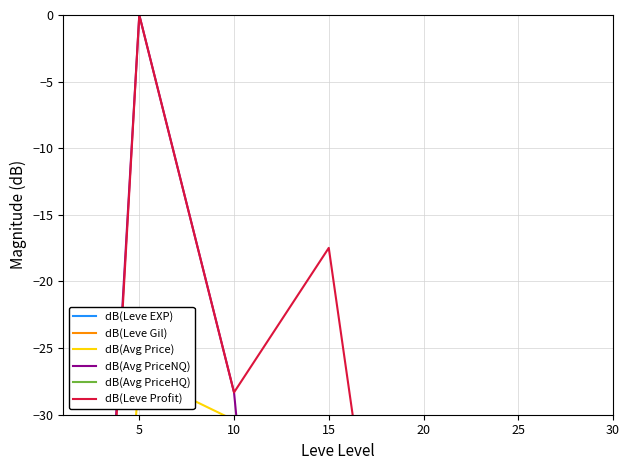

At 5, list the series in order from smallest to largest.

dB(Leve Gil), dB(Avg PriceHQ), dB(Leve EXP), dB(Avg Price), dB(Leve Profit), dB(Avg PriceNQ)